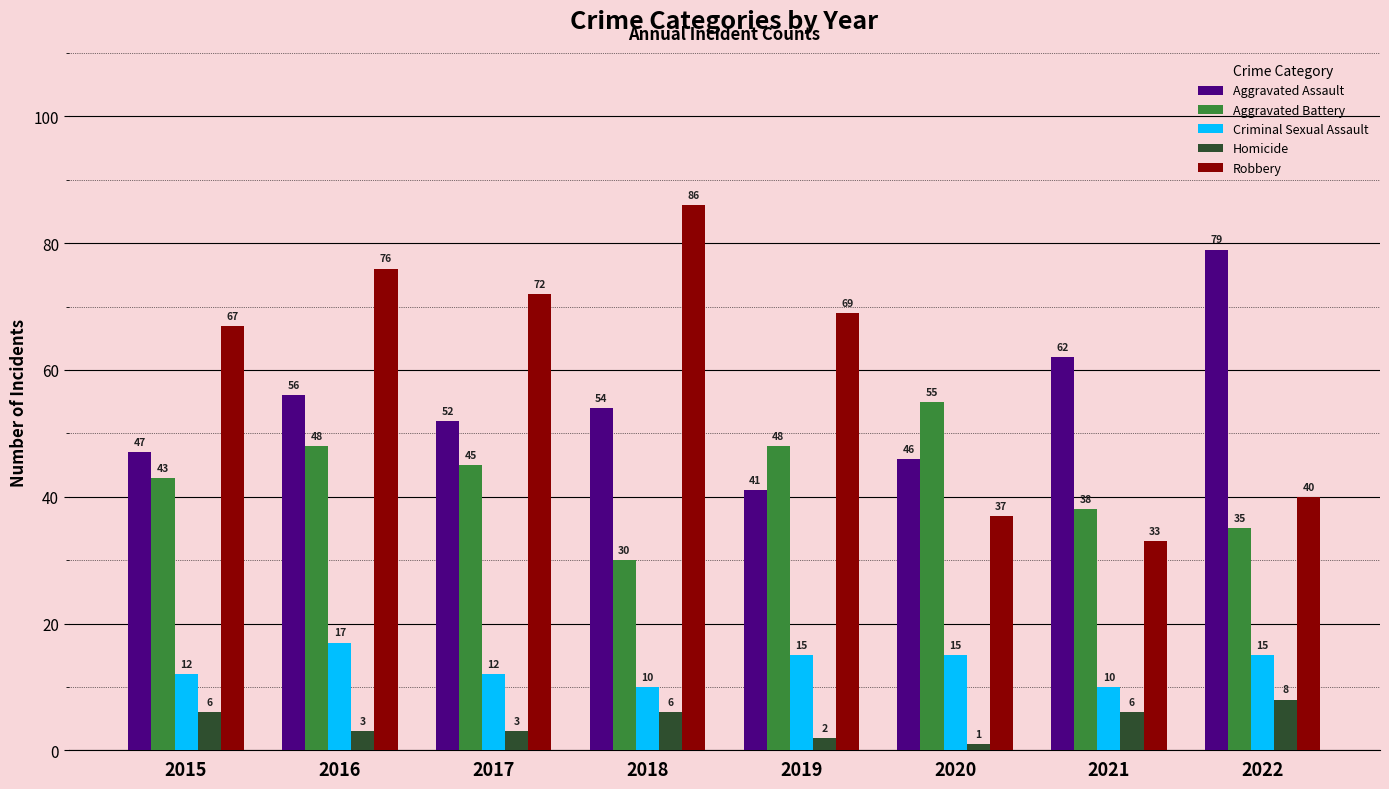

What is the sum of the Robbery values at 2017 and 2020?

109